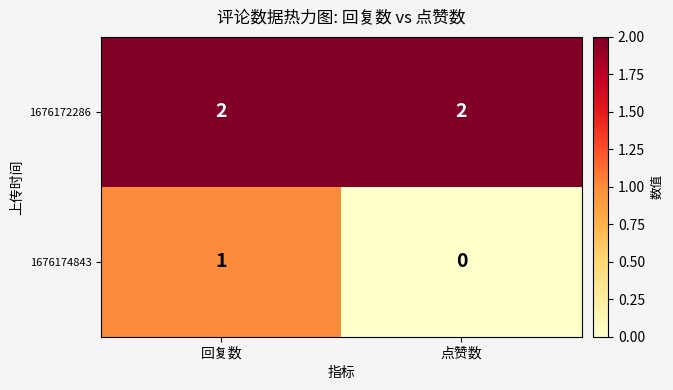

The 1676172286 series shows 1 at 回复数. True or false?

False